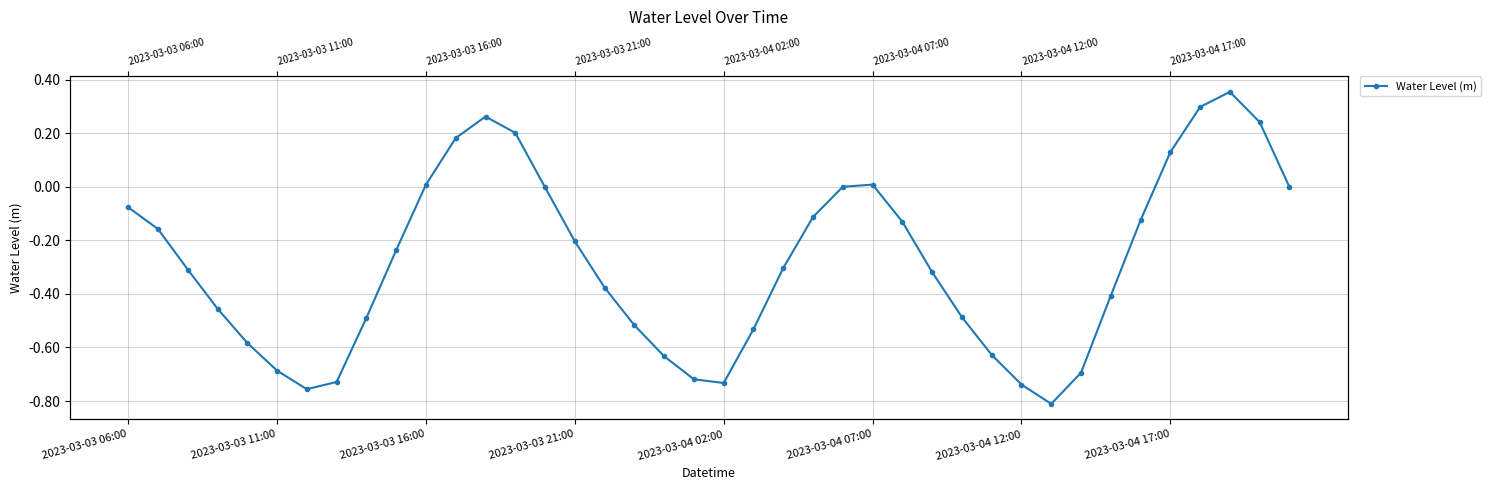

At which category does the data reach its first local peak?

12